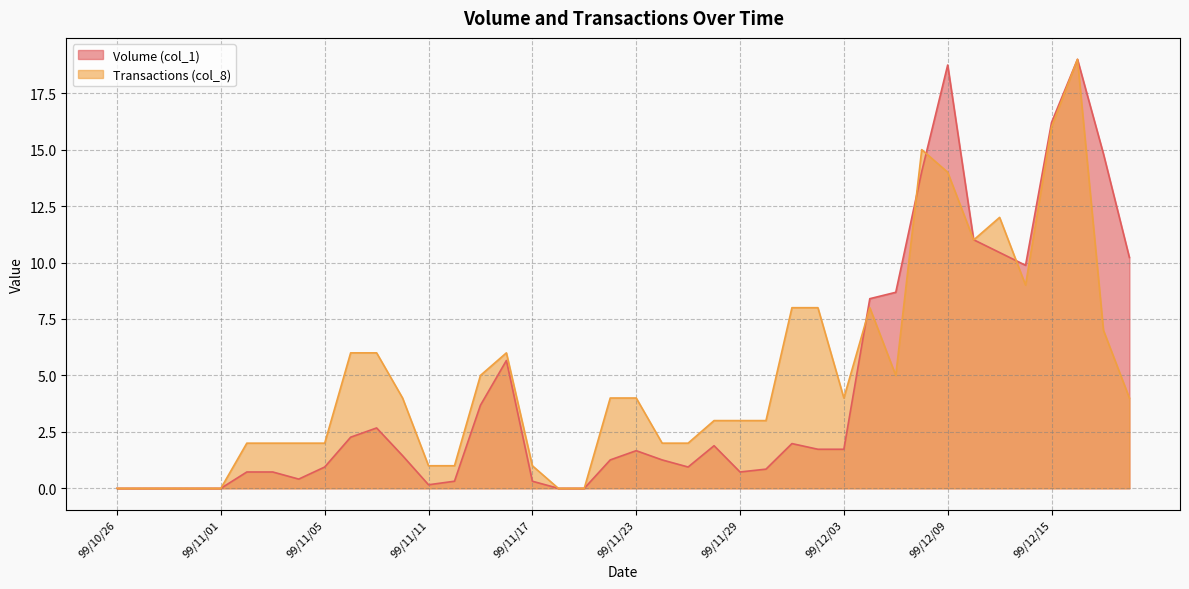

How many data points in Transactions (col_8) are above 4?

16